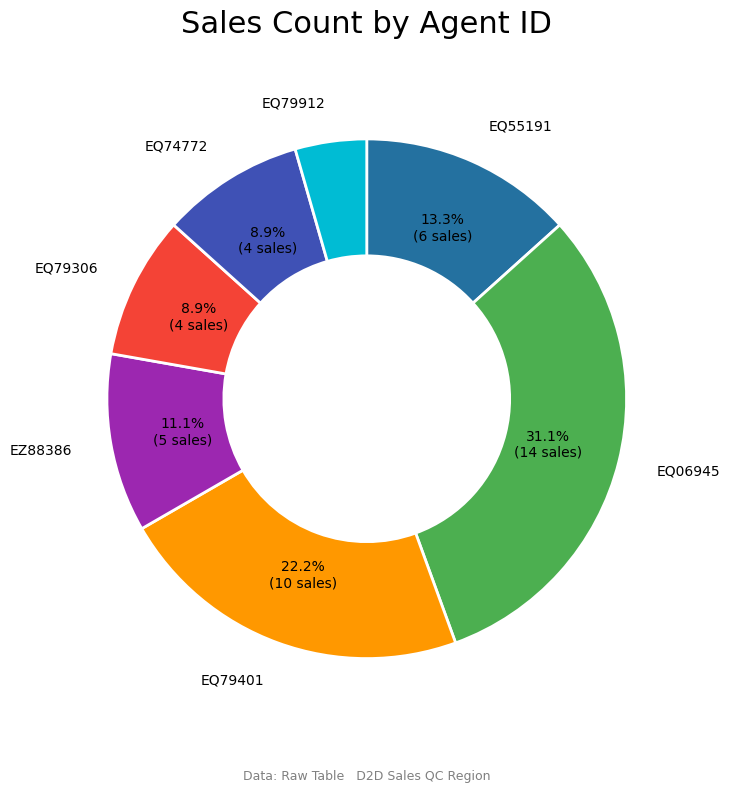

To the nearest percent, what portion does EQ55191 represent?

13%